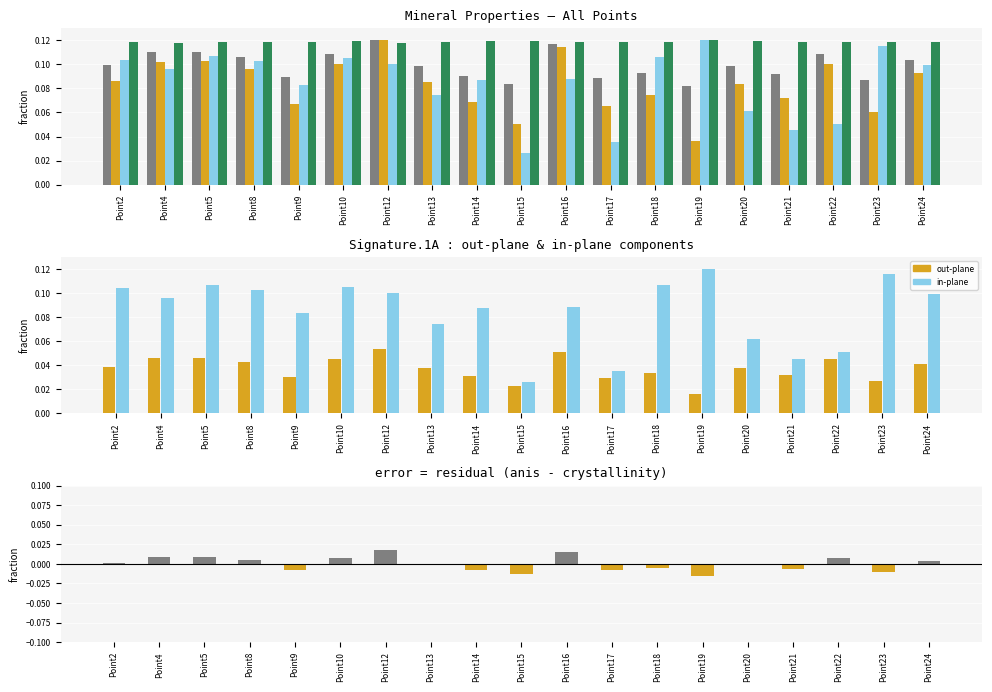

List the series in order of their peak value, highest first.

anis, in-plane, crystallinity, out-plane, anis - crystallinity (residual)